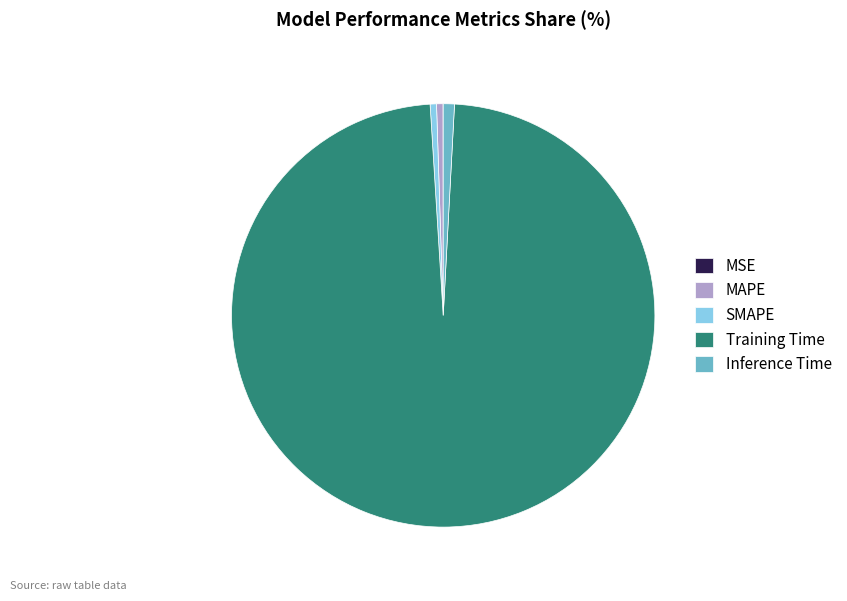

The Inference Time slice represents 1% of the pie. True or false?

True